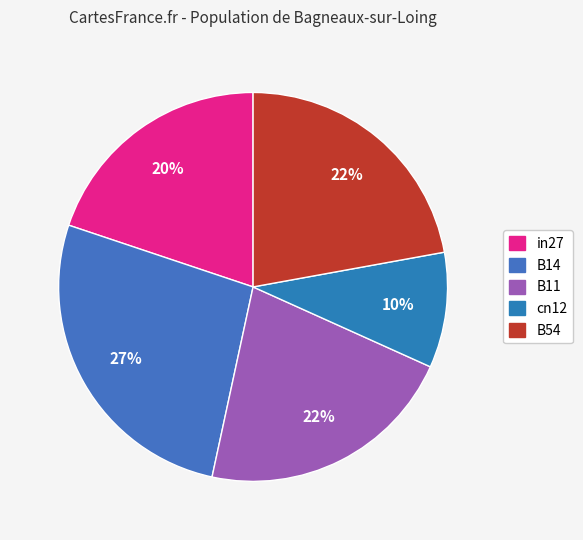

Which has a higher value, cn12 or B54?

B54